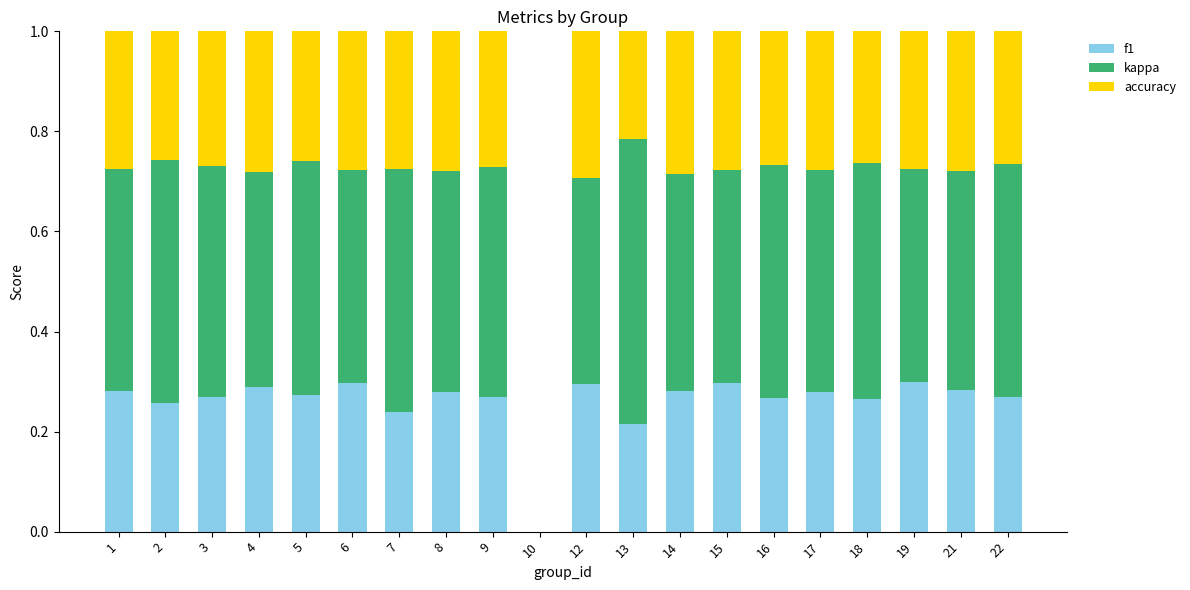

The f1 series shows 0.2 at 21. True or false?

False